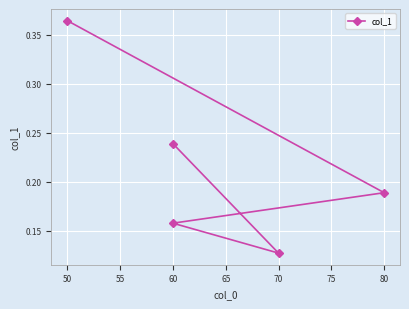

How many values are between 0 and 1?

5